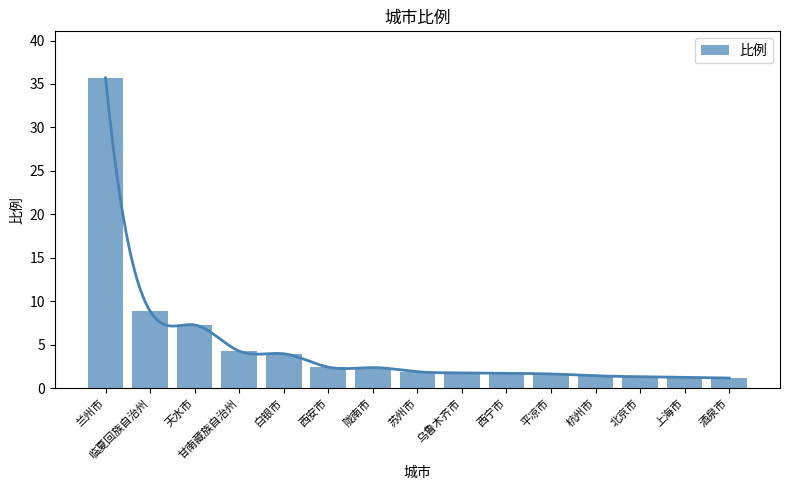

List the labels in order of value, smallest first.

酒泉市, 上海市, 北京市, 杭州市, 平凉市, 西宁市, 乌鲁木齐市, 苏州市, 陇南市, 西安市, 白银市, 甘南藏族自治州, 天水市, 临夏回族自治州, 兰州市